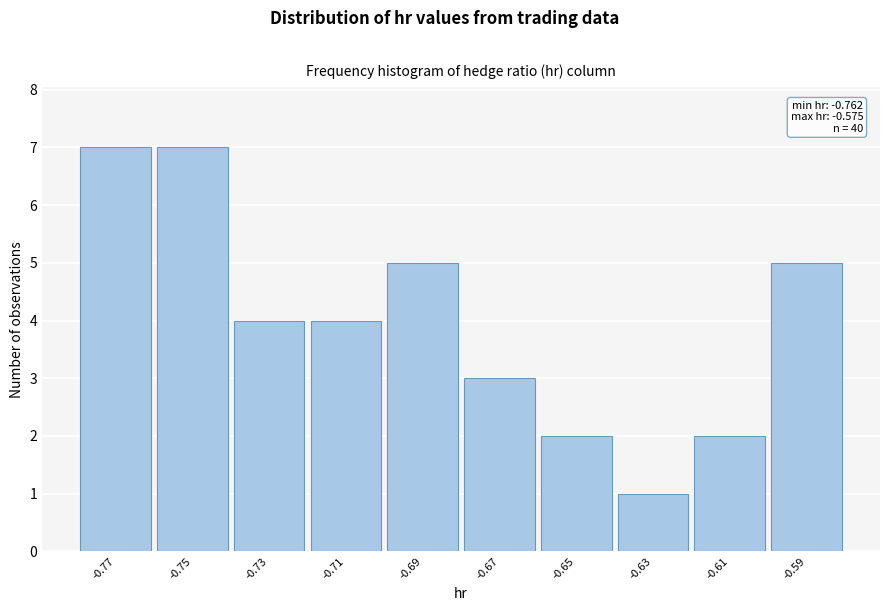

Reading left to right, transcribe all the data shown in this chart.

7	7	4	4	5	3	2	1	2	5